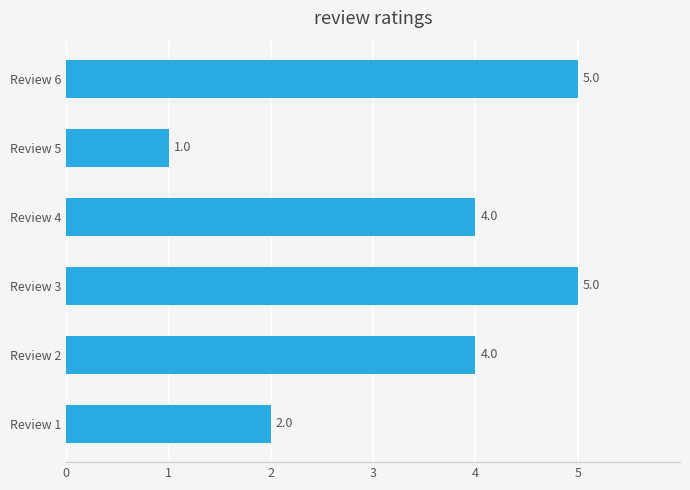

How many bars are there in total?

6